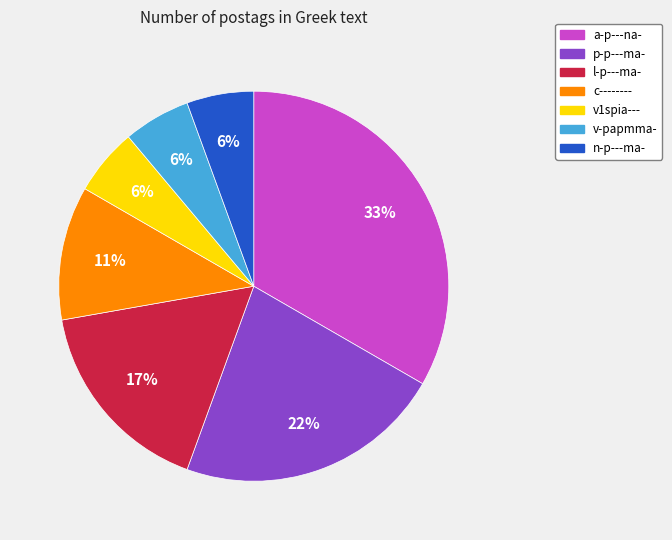

What percentage is the v-papmma- slice, to the nearest percent?

6%